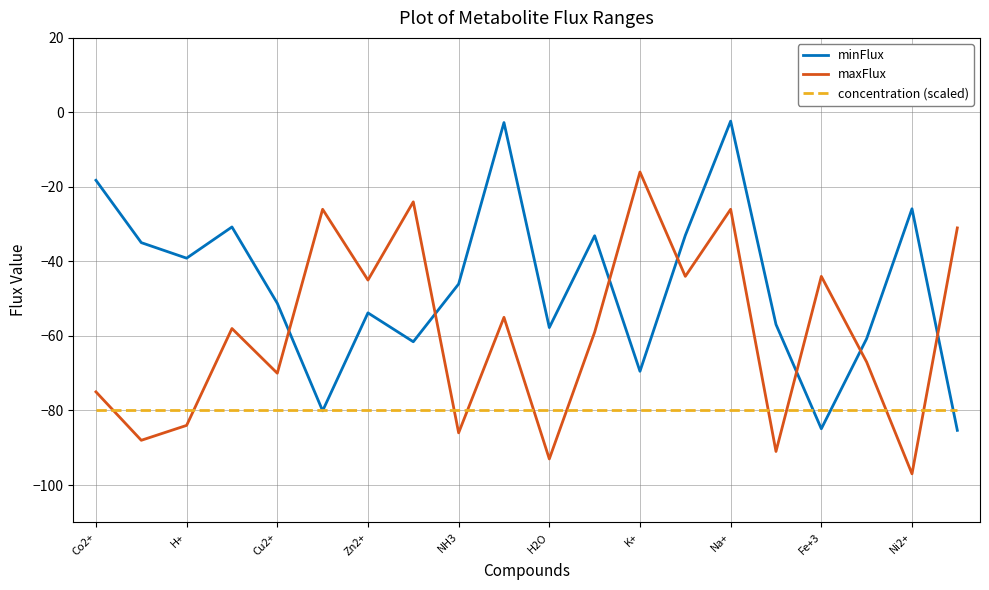

What is the minimum value shown in the chart?

-97.0